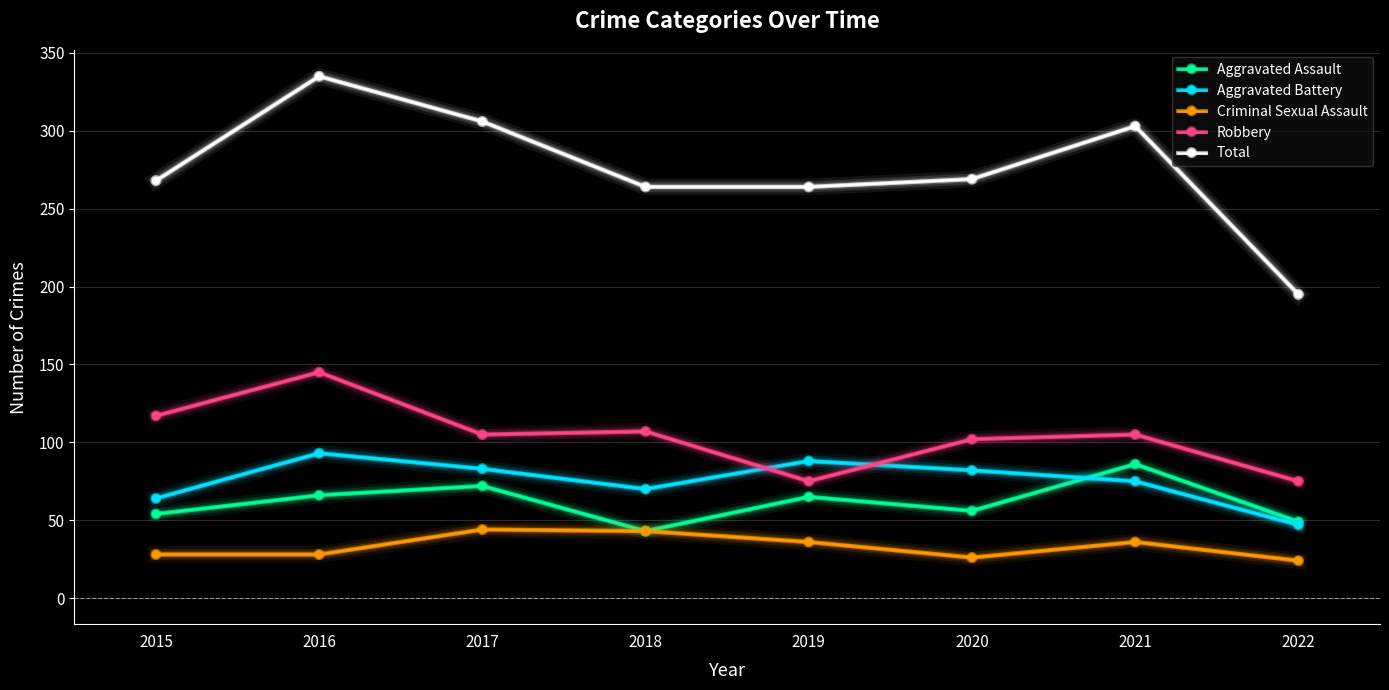

At which label does Total reach its minimum?

2022